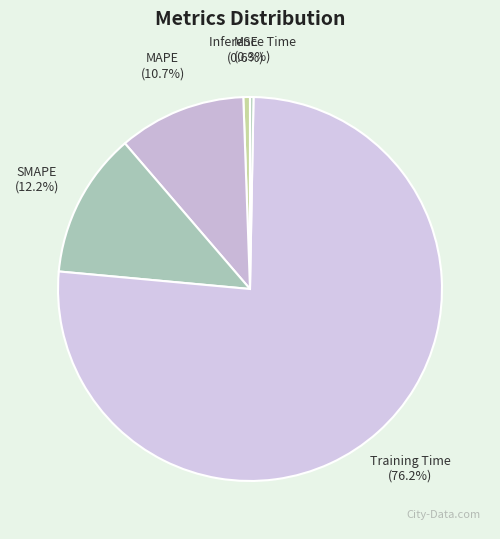

Count the number of slices in the pie.

5